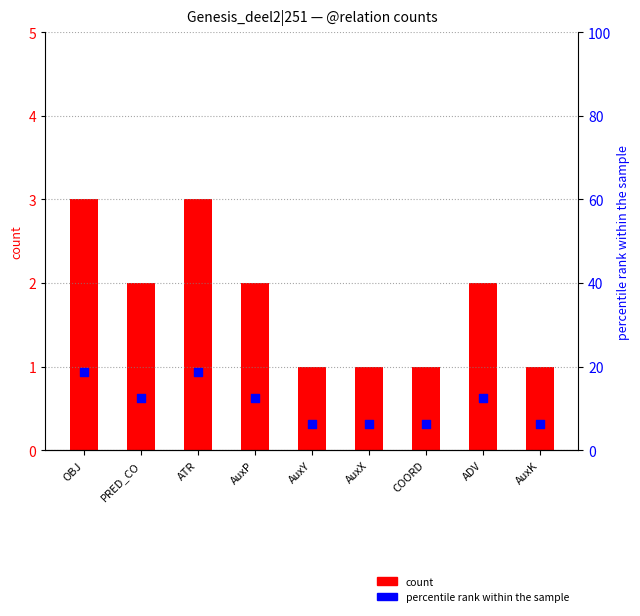

Is the value of percentile rank within the sample at AuxK greater than the value of count at AuxK?

Yes